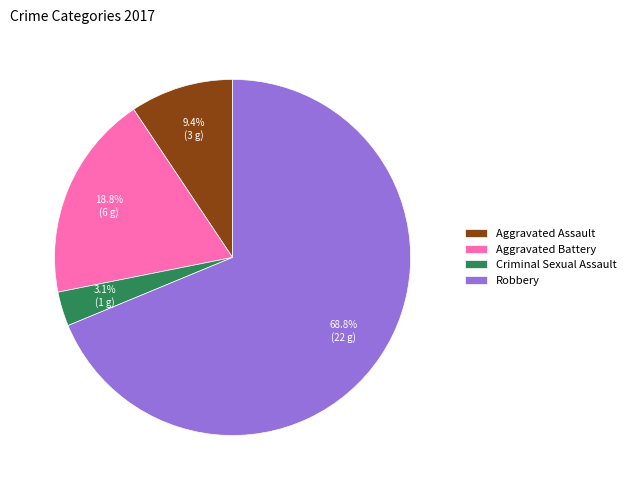

What is the largest slice in the pie chart?

Robbery